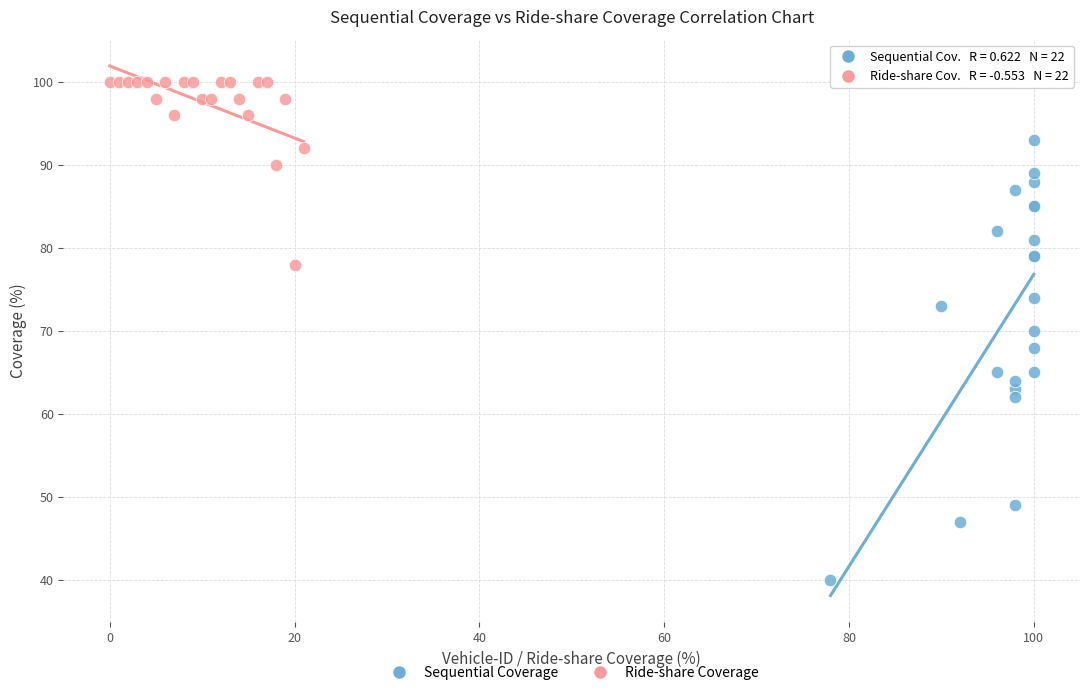

Which series contains the lowest Y value?

Sequential Coverage